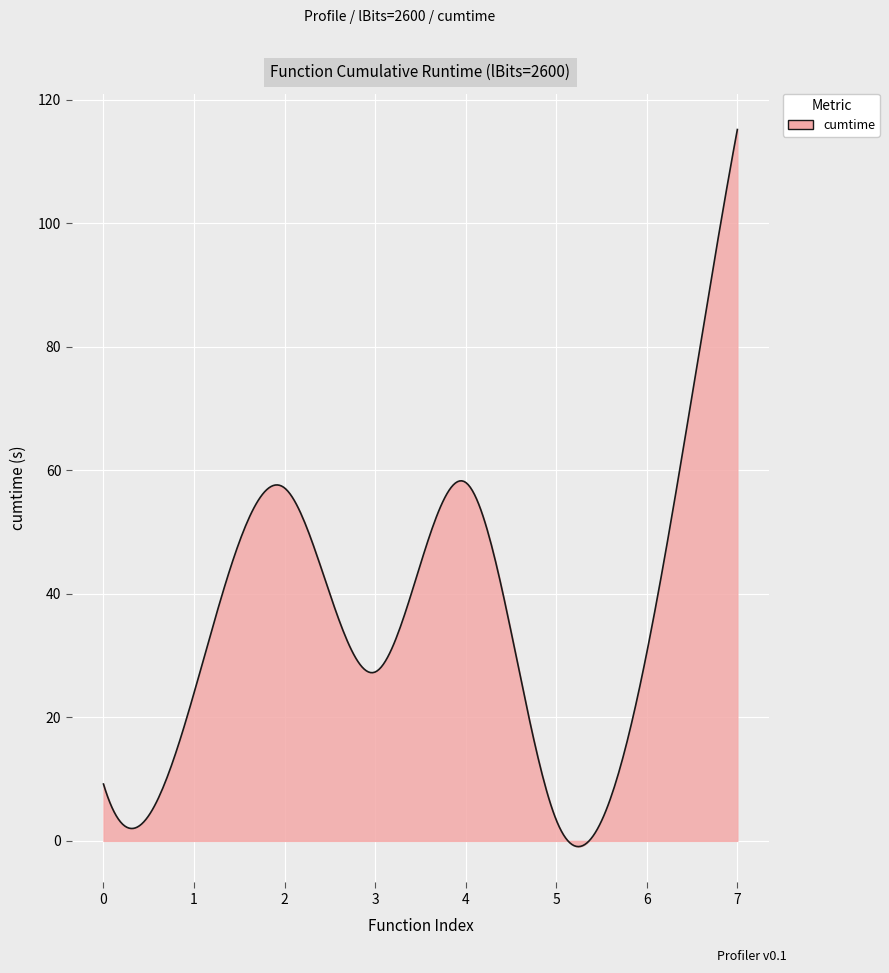

Does the chart display data point markers on the line(s)?

No